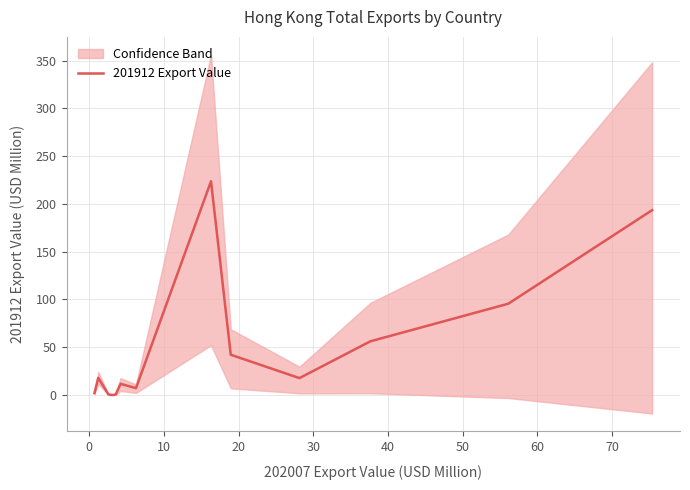

Reading left to right, extract all data points from this chart.

1.9	17.9	0.6	0.0	0.5	11.7	7.1	223.7	42.1	17.7	56.2	95.5	193.4